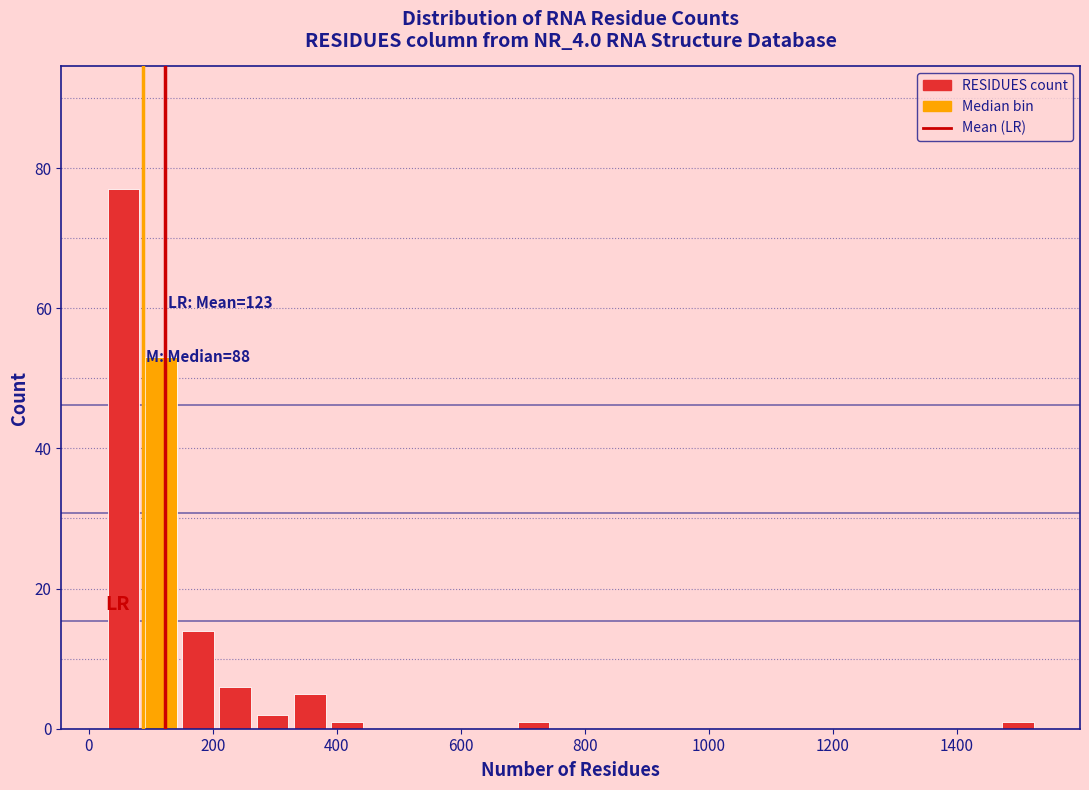

Around what value on the x-axis is the tallest bar? Give the approximate position of its centre, as read against the axis.

60